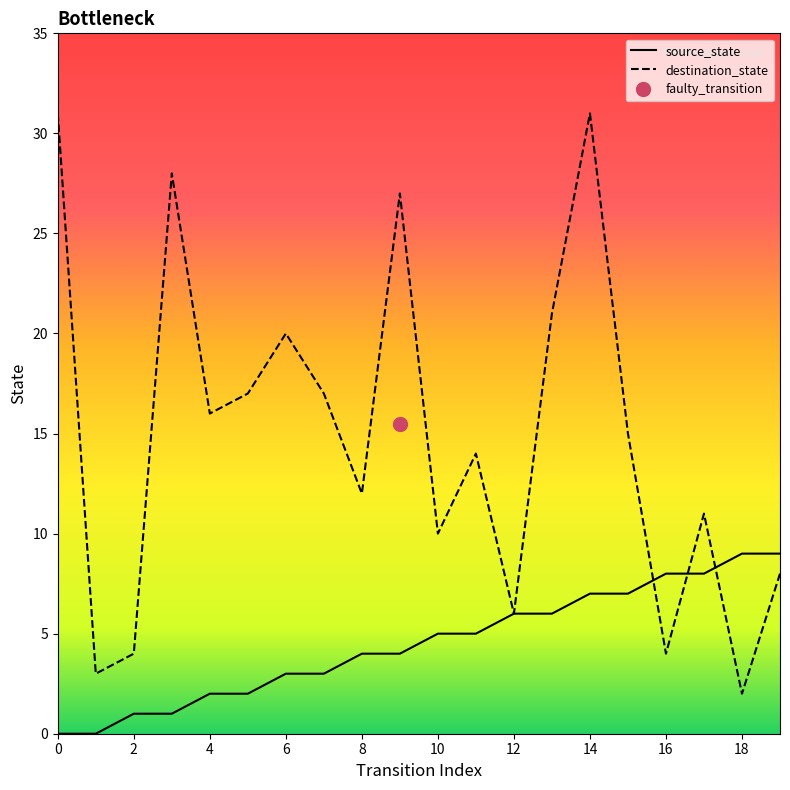

How many series are shown in this chart?

2